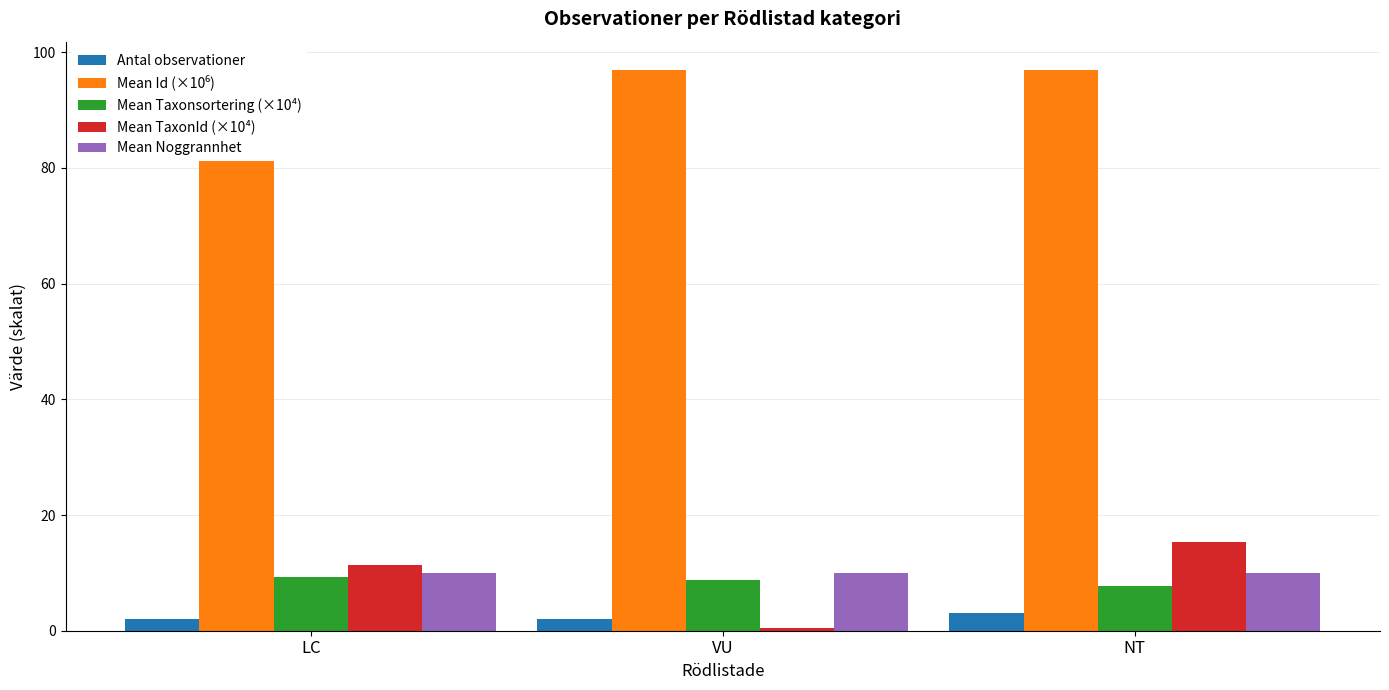

What is the maximum value for Mean TaxonId (×10⁴)?

15.3